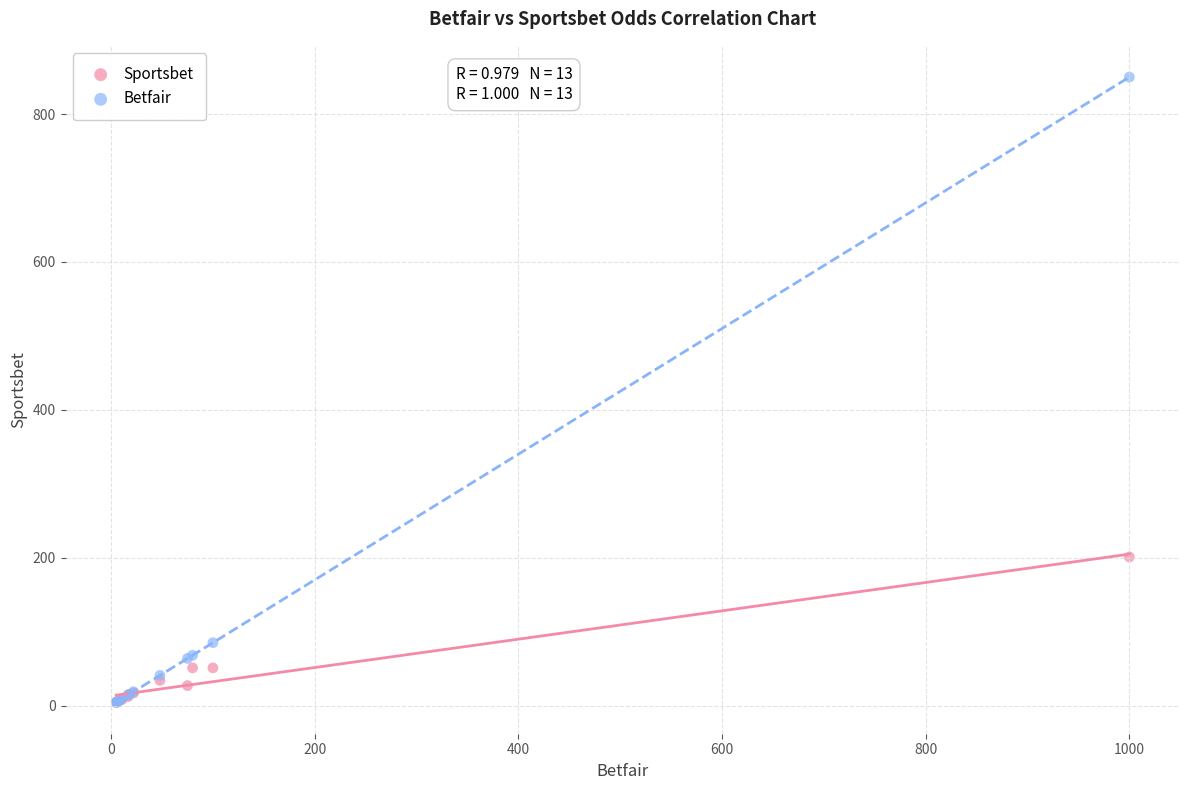

In the Sportsbet series, what Y value is closest to 102?

51.0